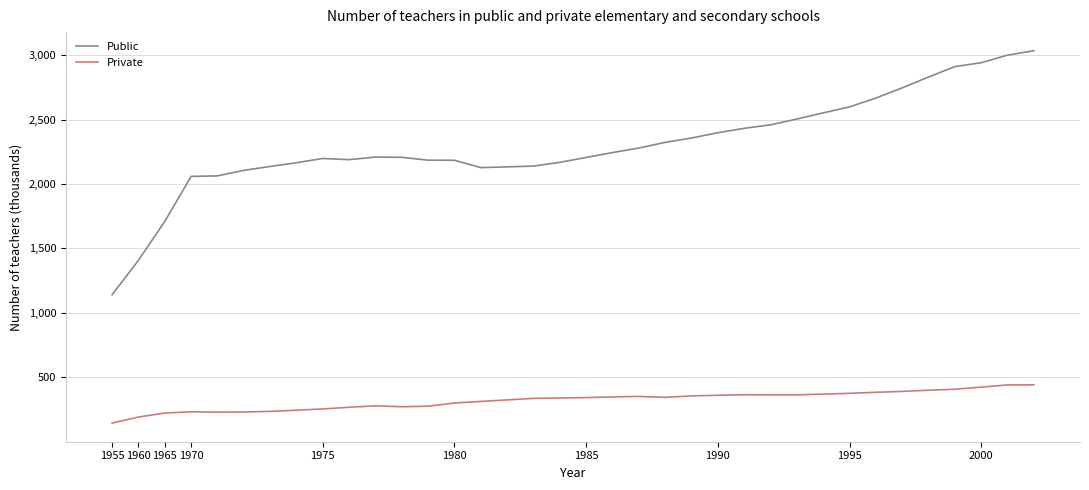

Rank the series by their maximum value, from lowest to highest.

Private, Public